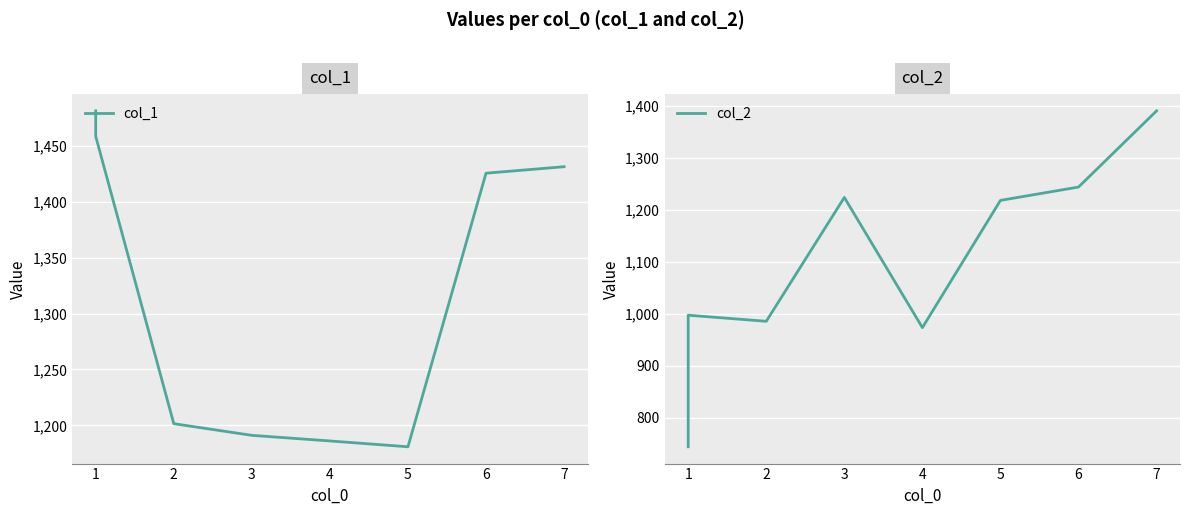

At how many categories does at least one series exceed 1476?

1